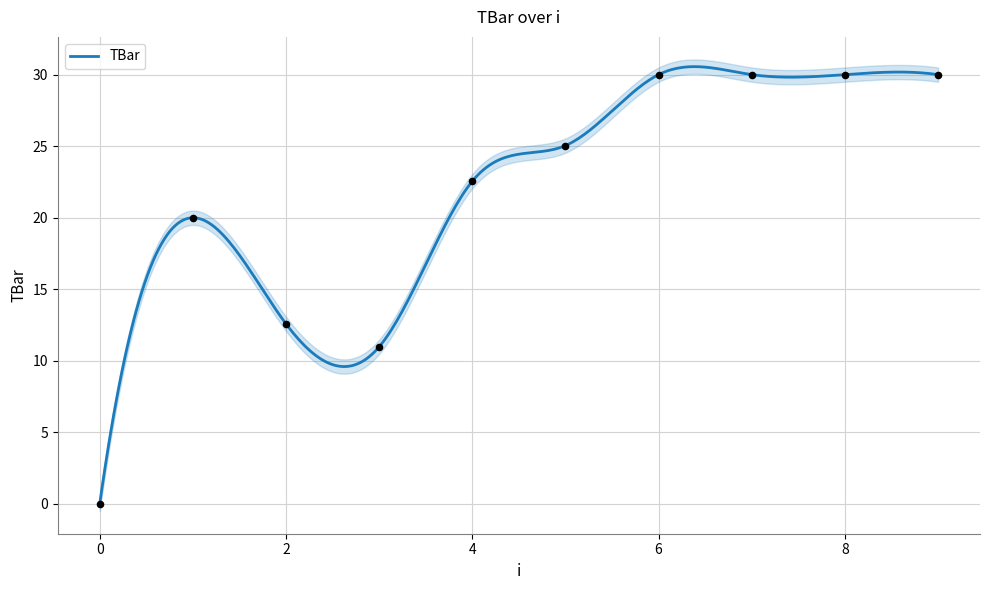

Between 3 and 9, which is larger?

9